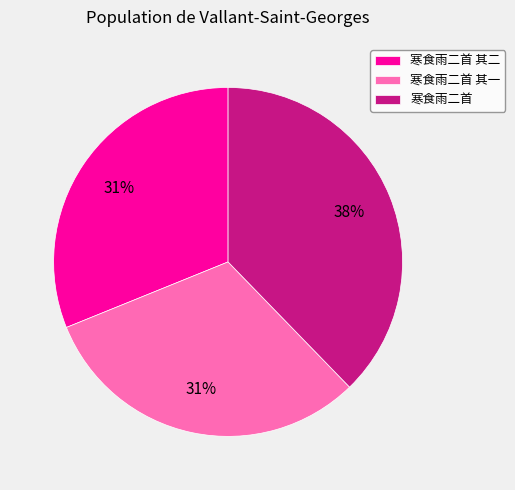

Which slice is the largest?

寒食雨二首